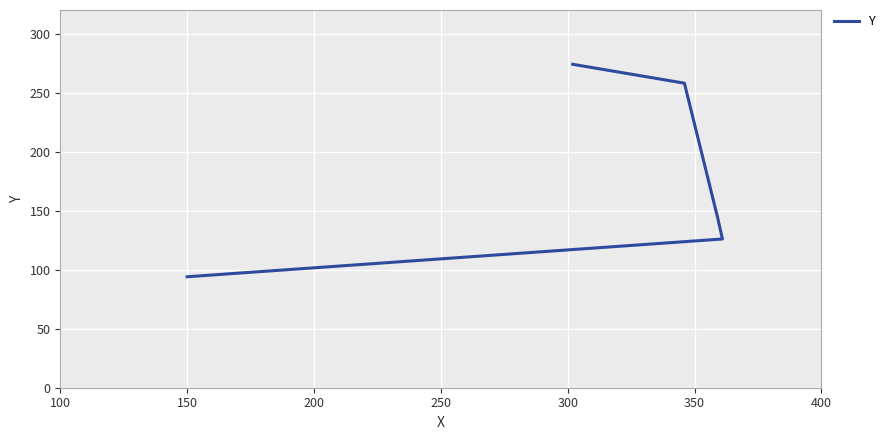

Is this an area chart (filled region under the line)?

No